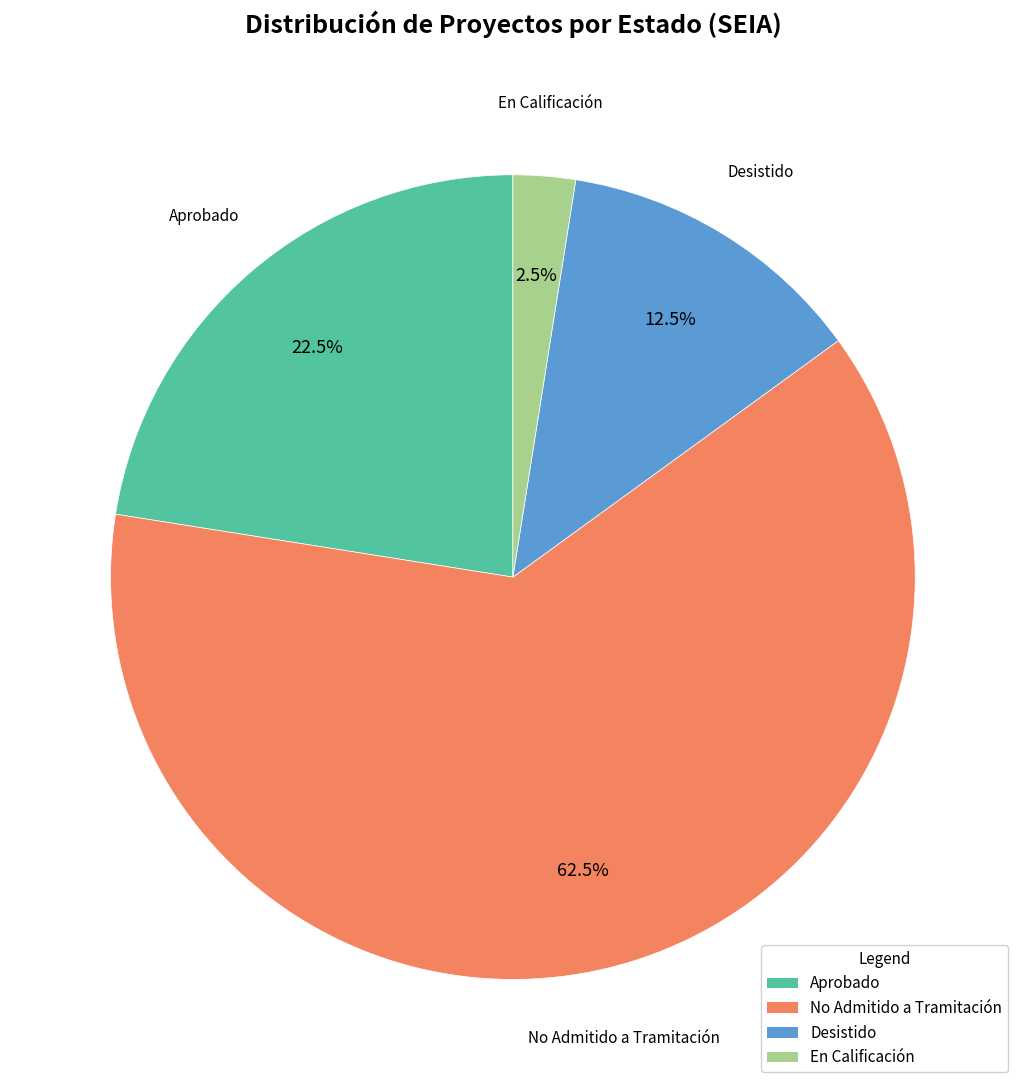

The Desistido slice represents 20% of the pie. True or false?

False